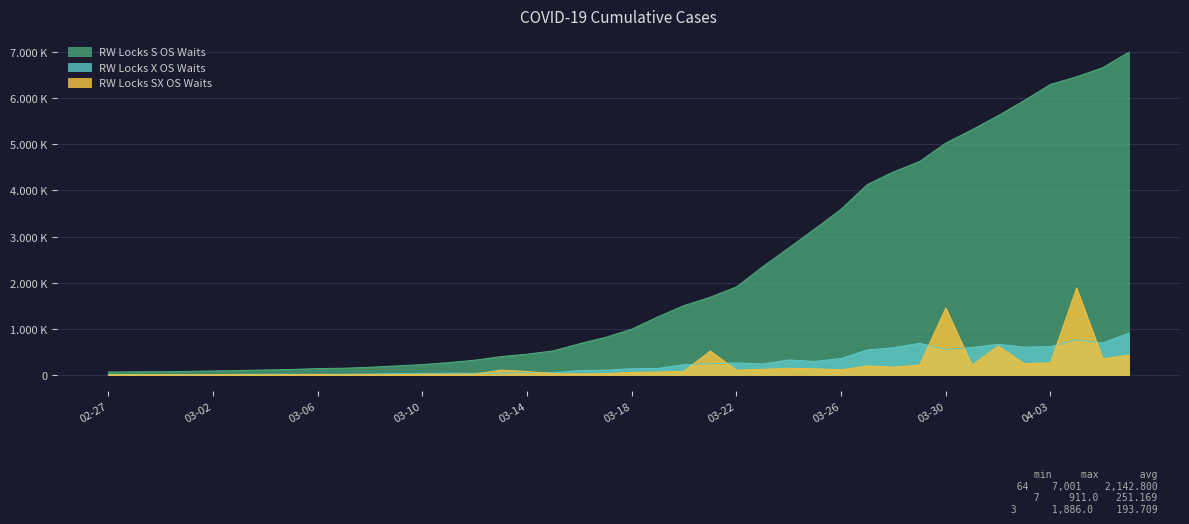

What is the label of the 33rd point from the left?

03-30